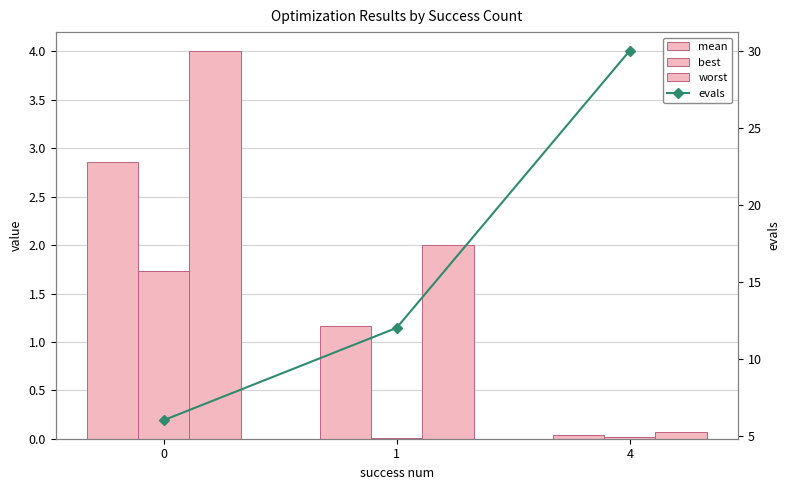

Which series changed the most between 1 and 4?

evals